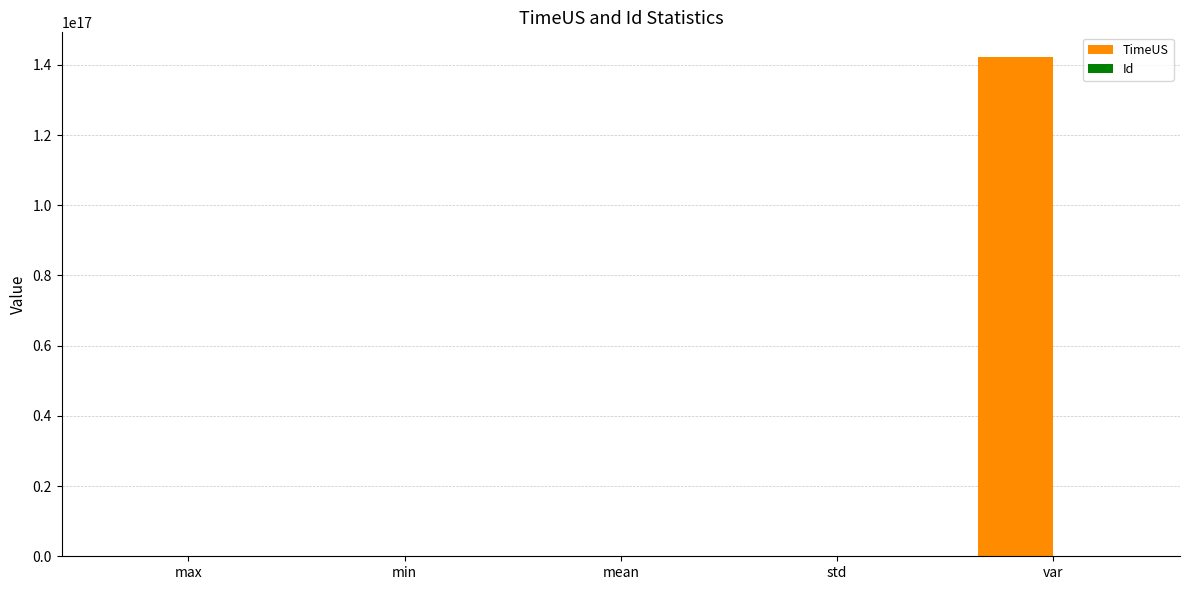

Between std and var, which series saw the biggest shift?

TimeUS